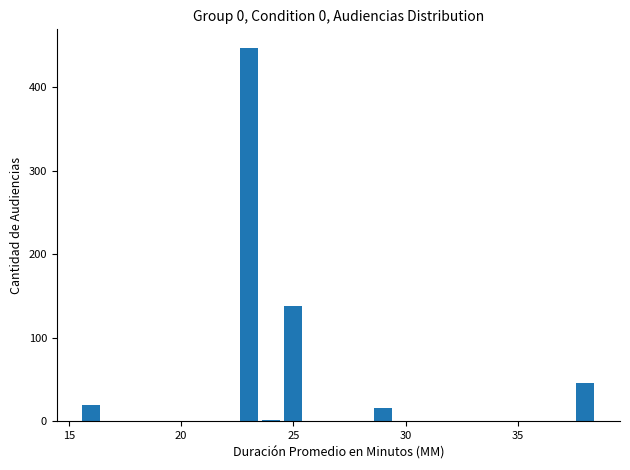

What is the value of the 2nd bar from the left?

447